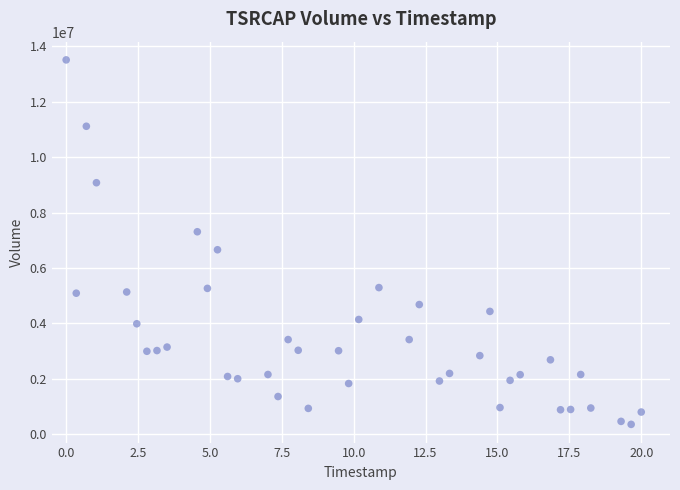

What is the range of Y values (max minus min)?

13157731